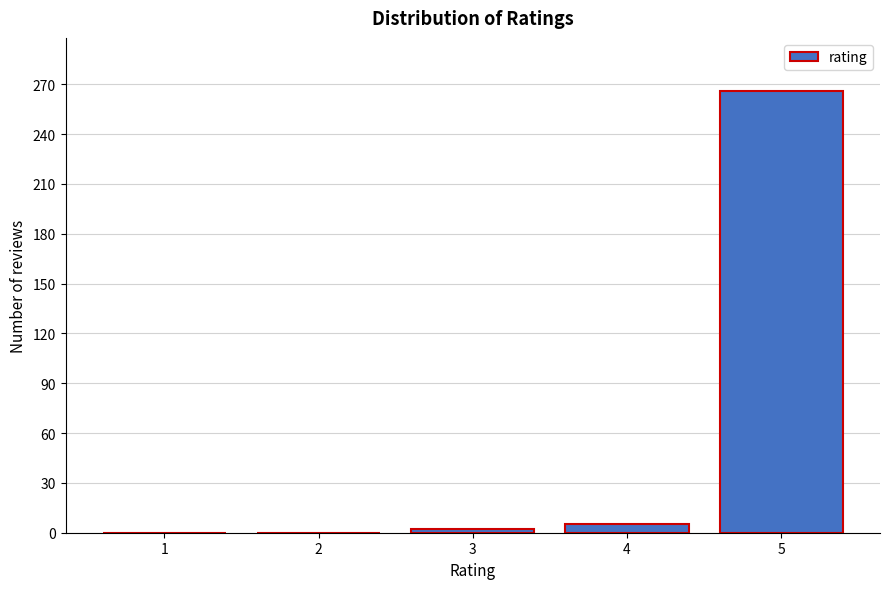

Reading left to right, transcribe all the data shown in this chart.

1=0	2=0	3=2	4=5	5=266